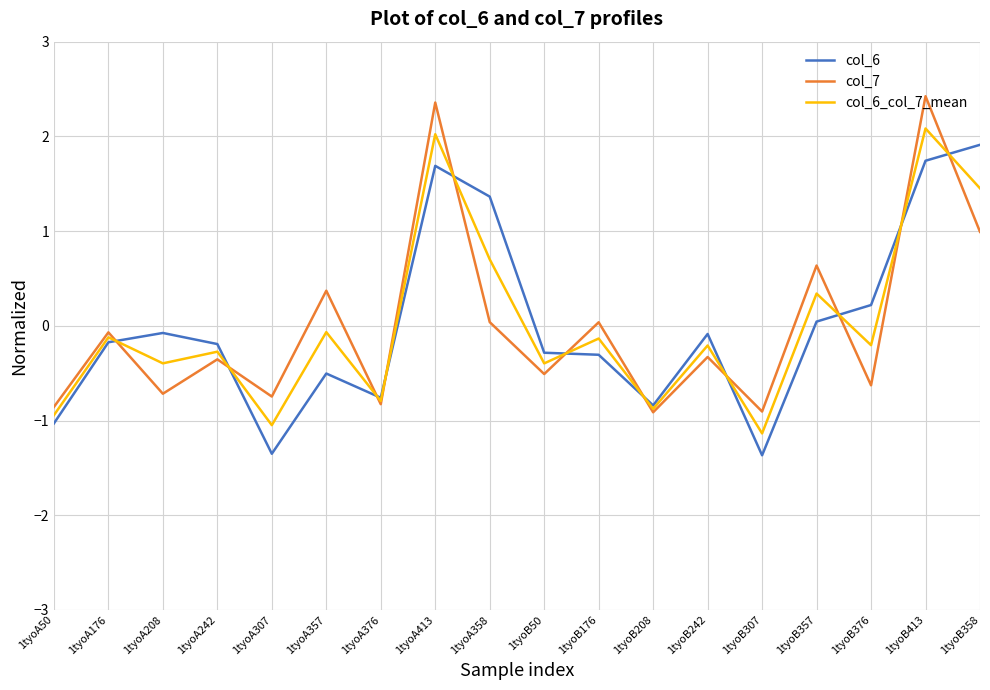

The value of col_7 at 1tyoB357 is 0.6. True or false?

True